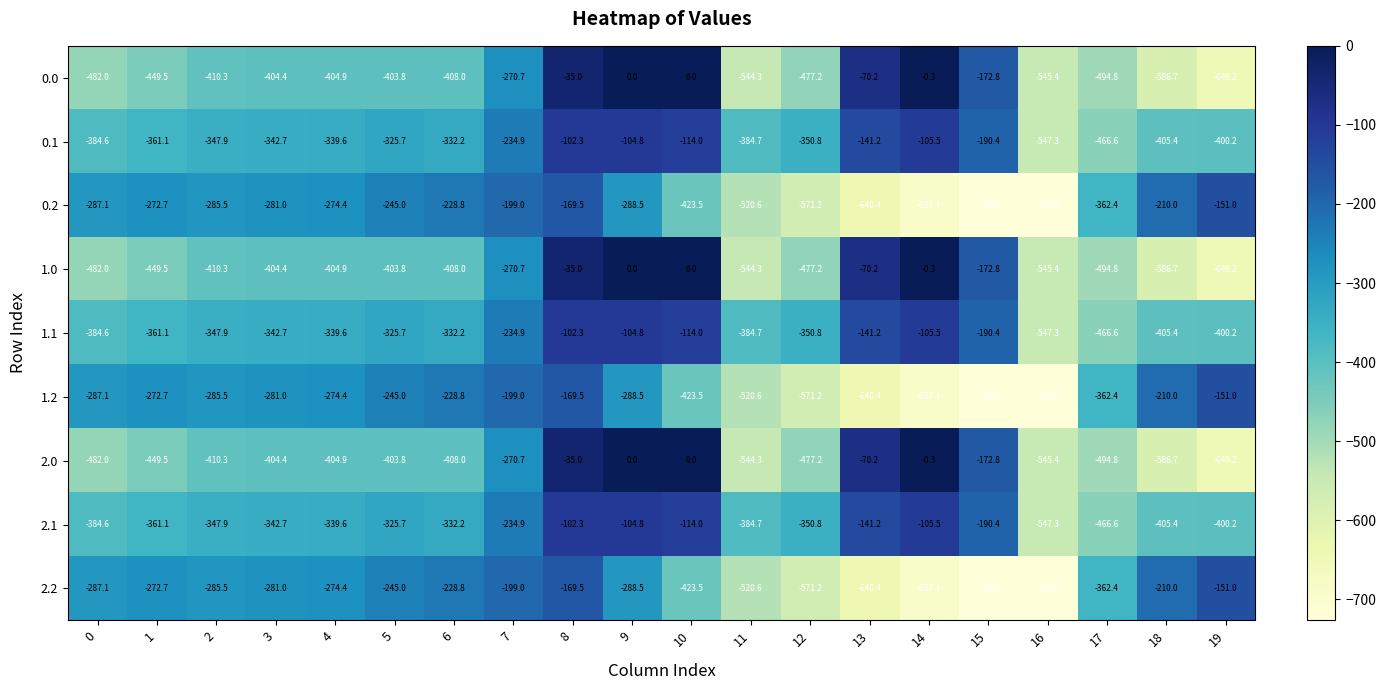

True or false: 0.2 has a value of -302.7 at 13.

False